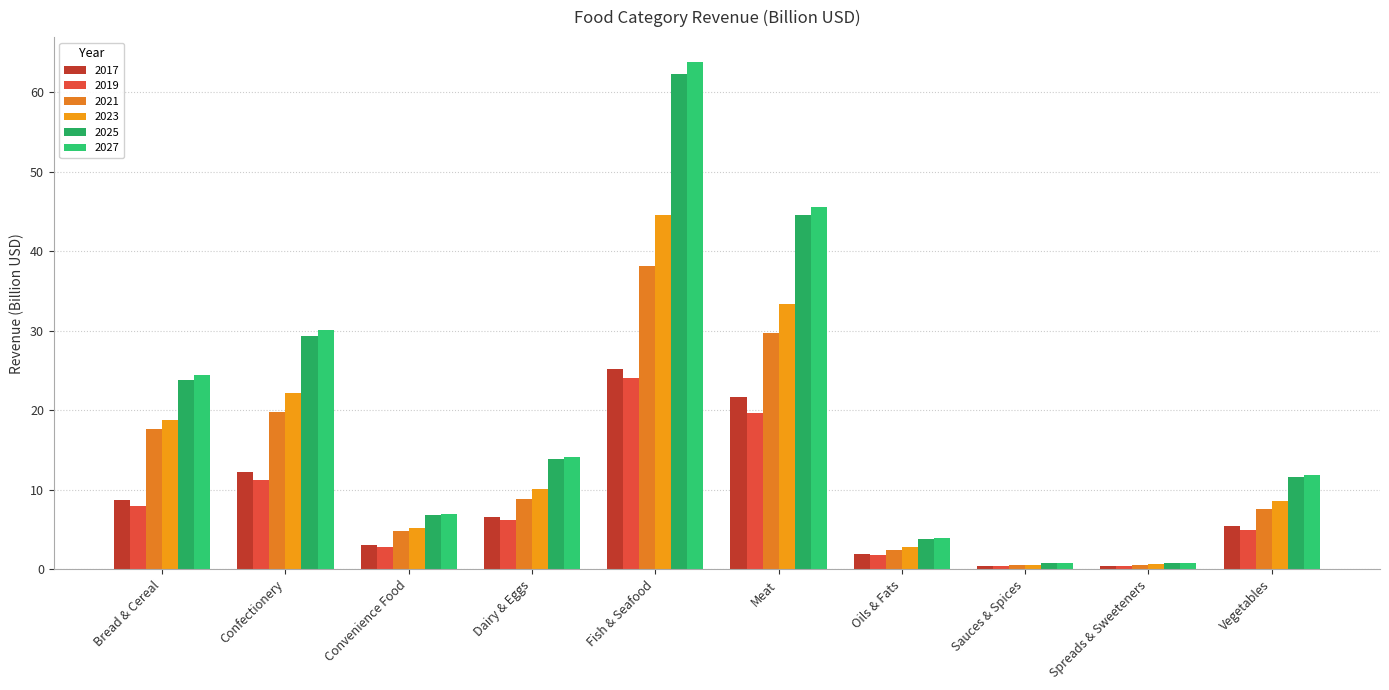

Where is 2017 nearest to the value 12?

Confectionery